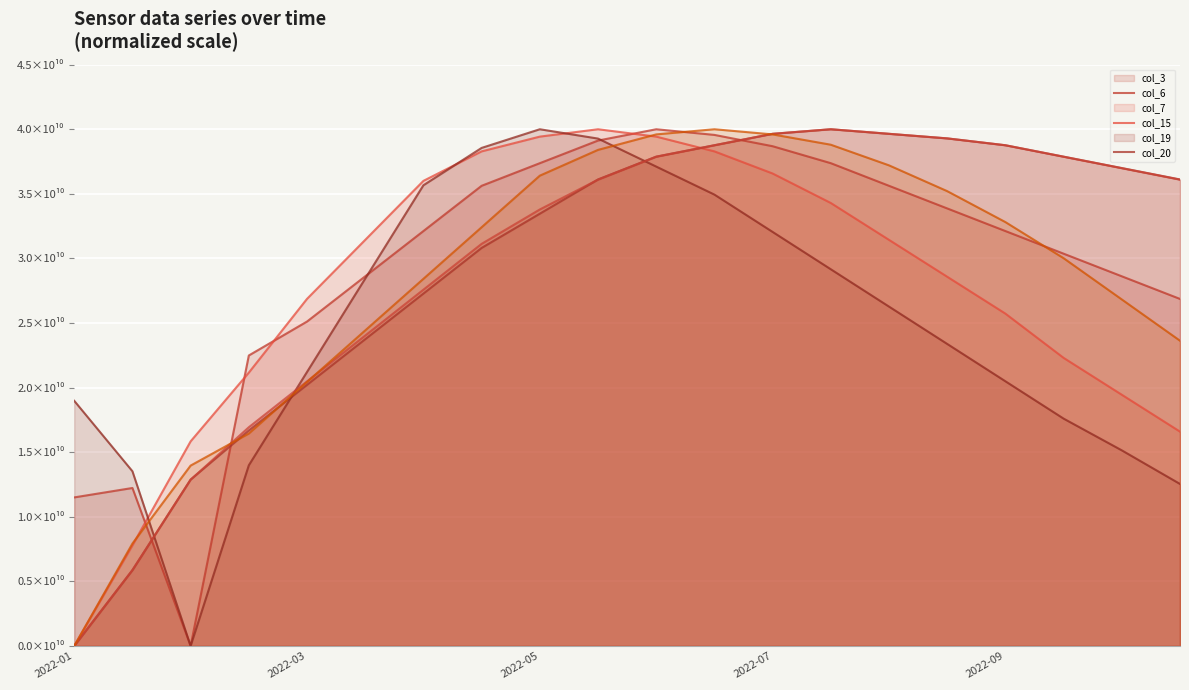

Where does the col_3 series first go above 32118257662?

2022-04-01